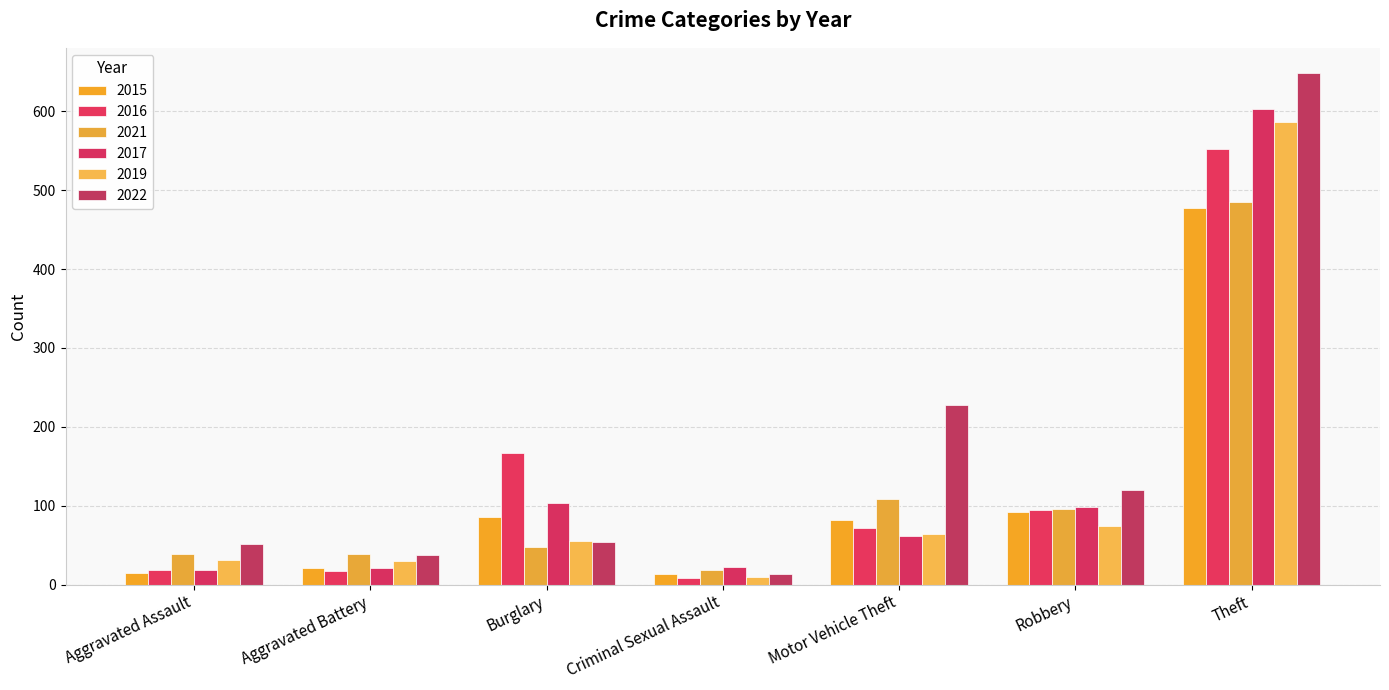

Which has a higher value, Aggravated Battery or Burglary?

Burglary